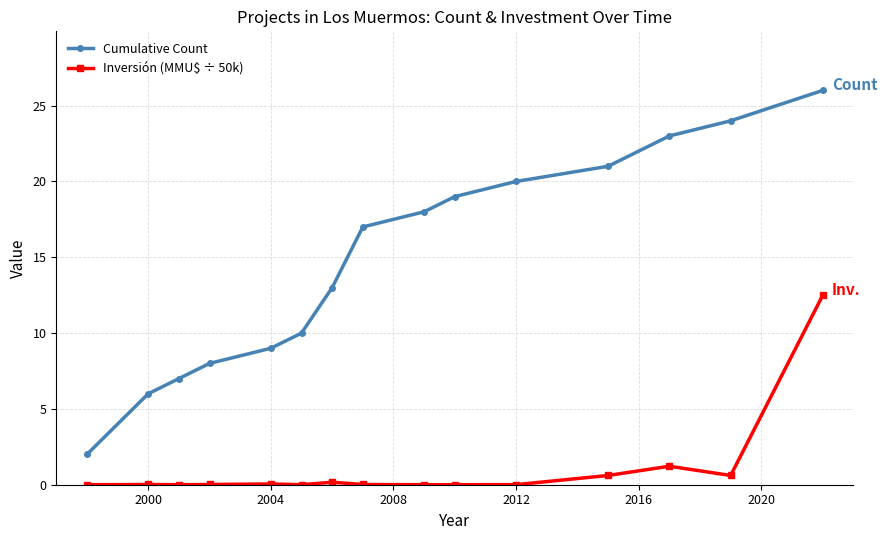

Rank the series by their maximum value, from highest to lowest.

Cumulative Count, Inversión (MMU$ ÷ 50k)